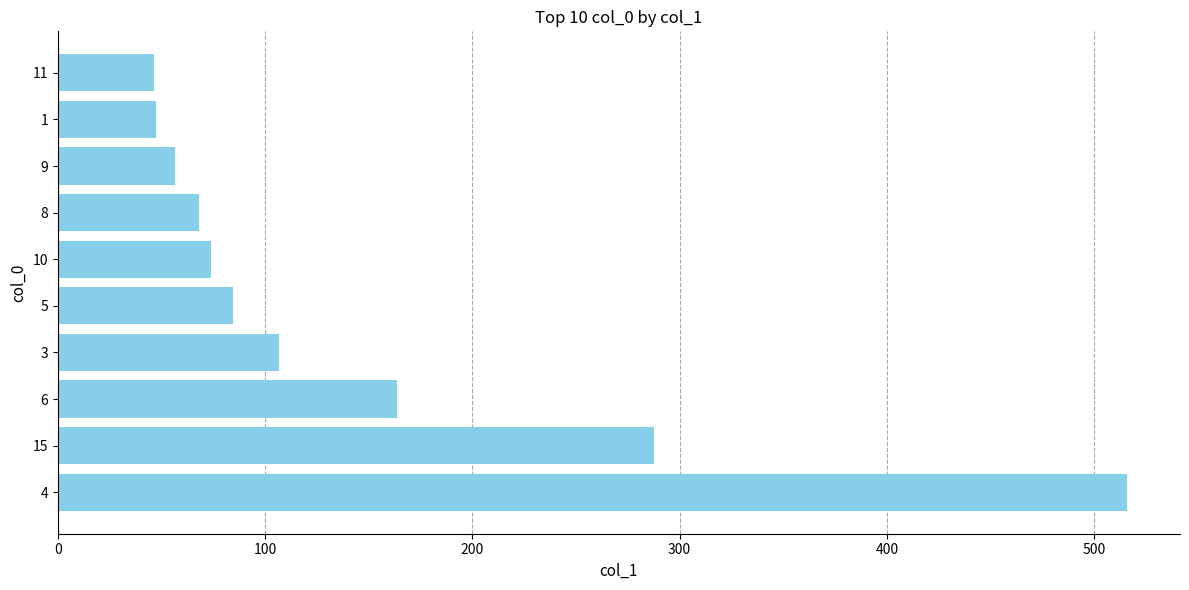

What is the difference between the maximum and minimum values?

469.4